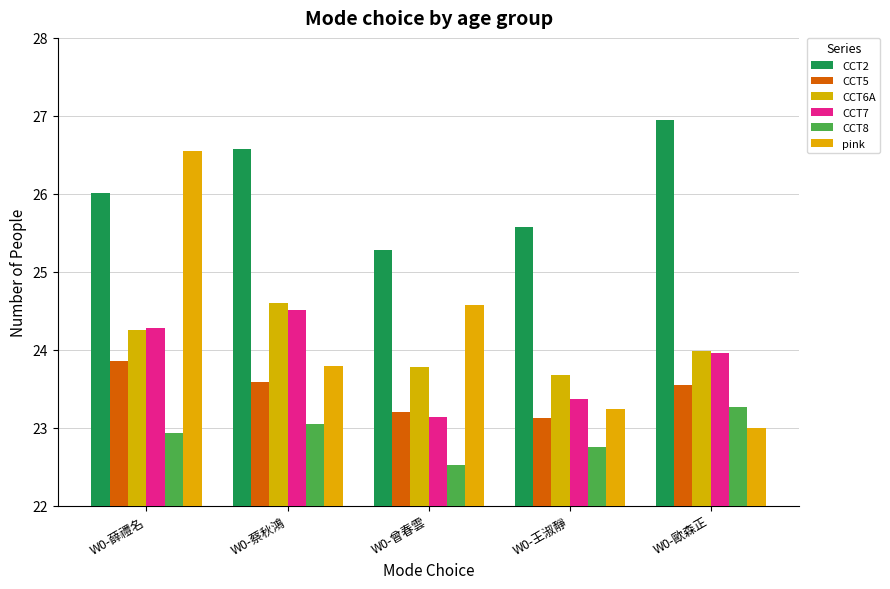

What is the value of the CCT7 bar at the 2nd from the left?

24.5